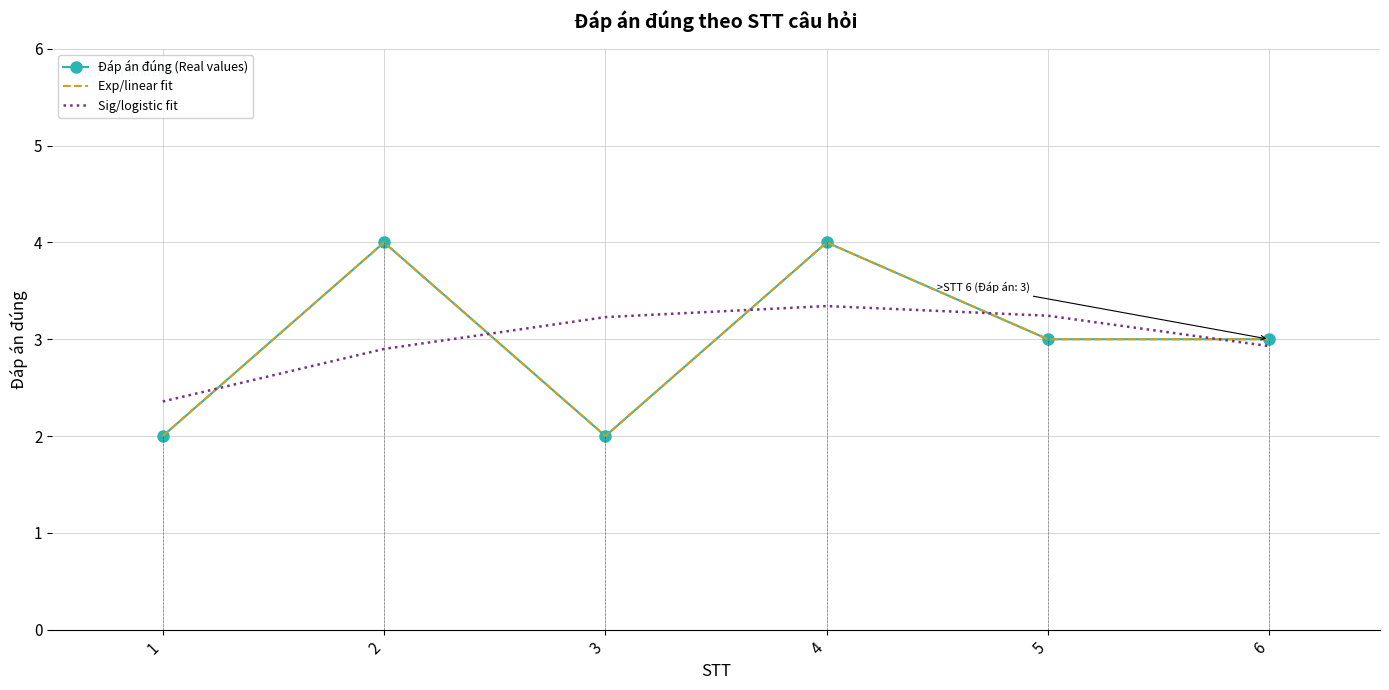

True or false: Exp/linear fit and Đáp án đúng (Real values) cross at least once.

False